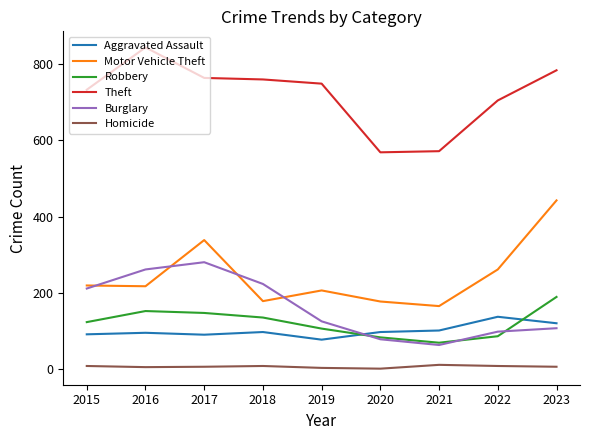

How many interior local valleys does the Robbery series have?

1